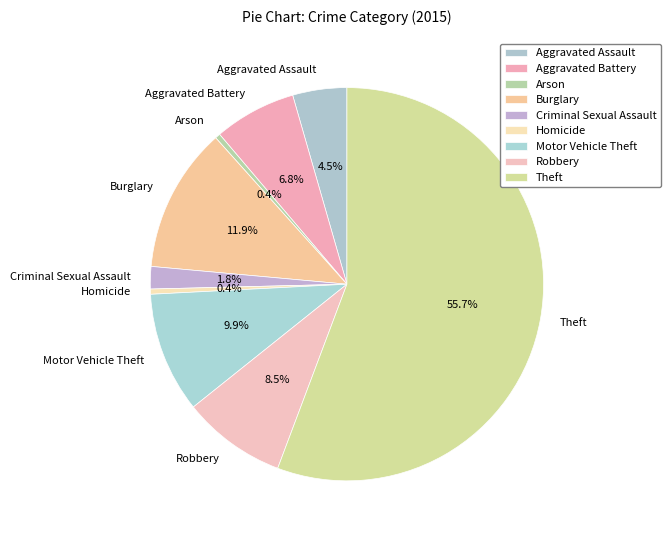

To the nearest percent, what is the difference between the largest and smallest slice percentages?

55%